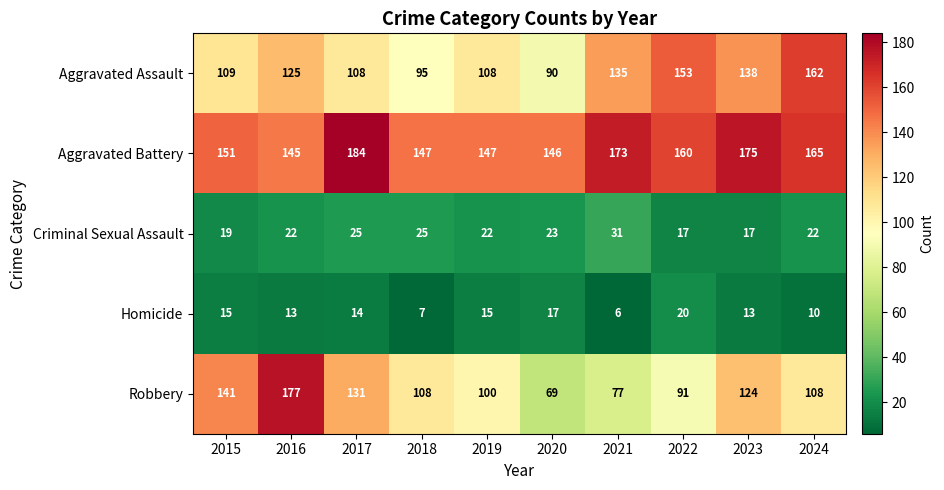

List the series in order of their peak value, lowest first.

Homicide, Criminal Sexual Assault, Aggravated Assault, Robbery, Aggravated Battery